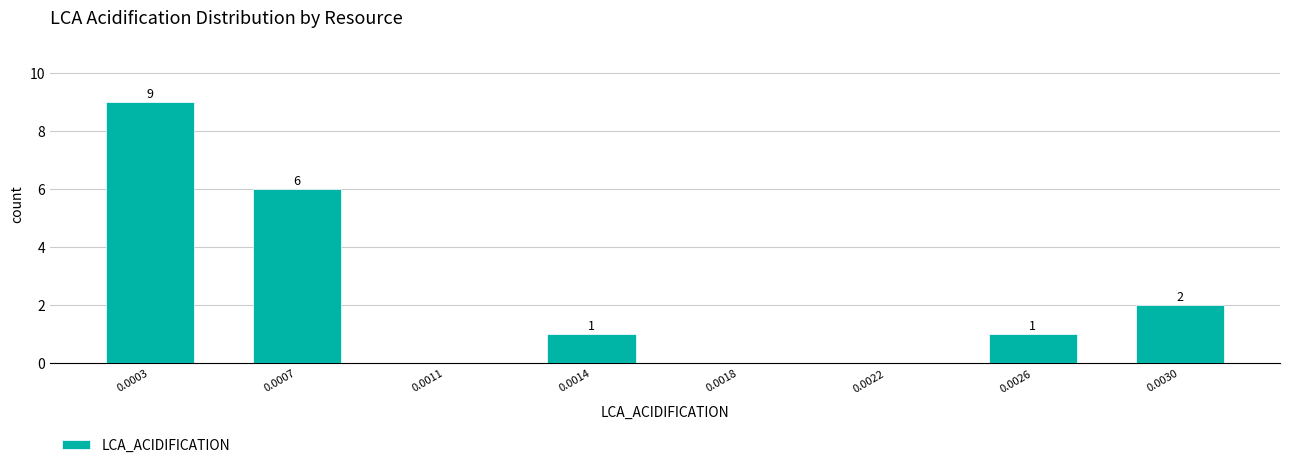

Reading left to right, extract all data points from this chart.

0.0003=9	0.0007=6	0.0011=0	0.0014=1	0.0018=0	0.0022=0	0.0026=1	0.0030=2